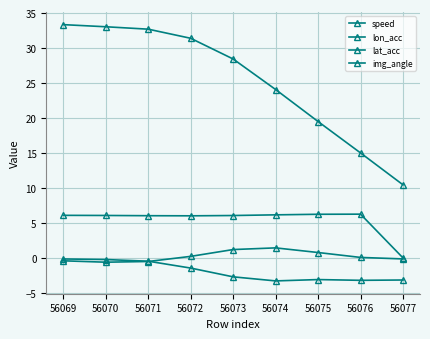

Reading left to right, what are all the values shown in this chart?

speed: 33.3	33.0	32.7	31.4	28.4	24.1	19.5	15.0	10.5
lon_acc: -0.1	-0.2	-0.4	-1.4	-2.7	-3.3	-3.1	-3.2	-3.1
lat_acc: -0.4	-0.6	-0.5	0.3	1.2	1.5	0.8	0.1	-0.1
img_angle: 6.1	6.1	6.1	6.0	6.1	6.2	6.3	6.3	0.0